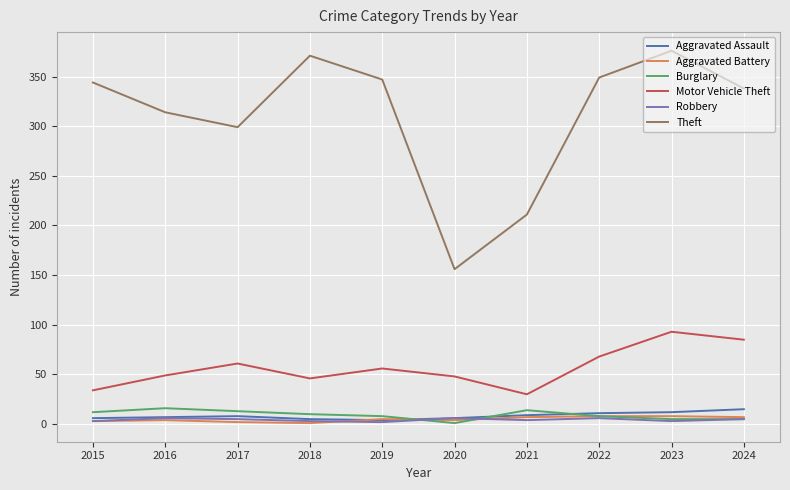

Count the number of data series in this chart.

6